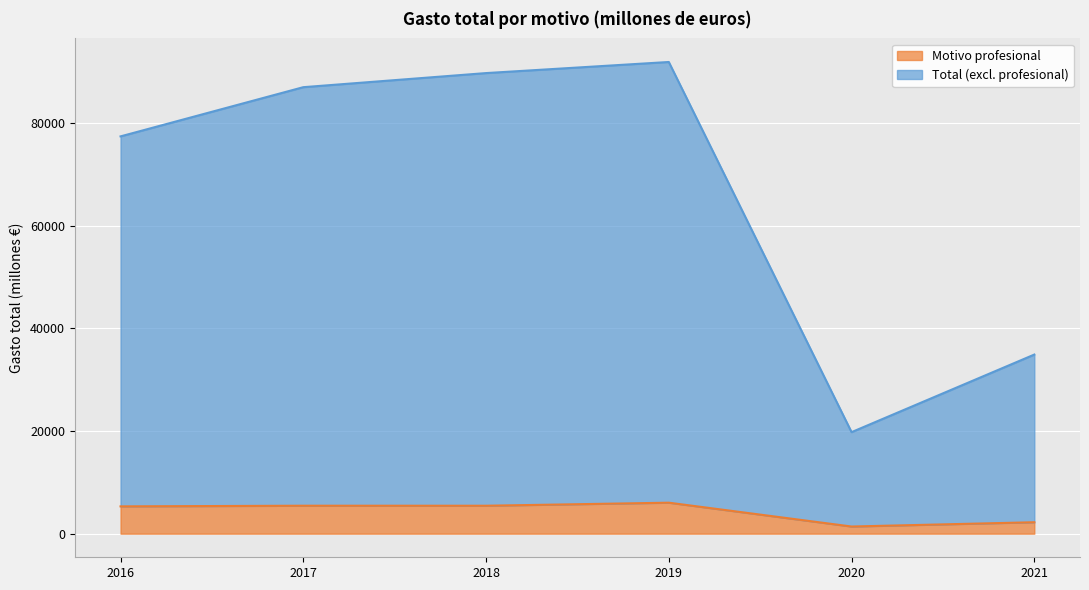

Reading left to right, extract all data points from this chart.

Total: 2016=77415.5	2017=87003.9	2018=89750.8	2019=91912.0	2020=19786.8	2021=34903.4
Motivo profesional: 2016=5322.8	2017=5451.9	2018=5447.7	2019=6042.0	2020=1396.7	2021=2234.6